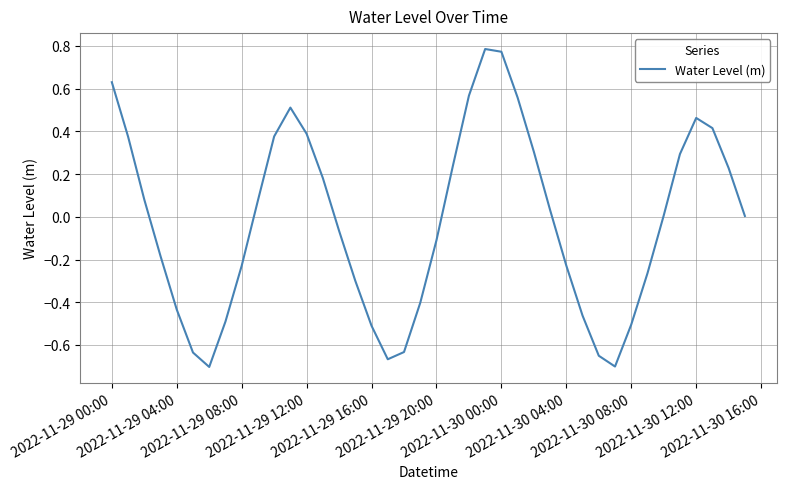

What is the difference between the second highest and minimum values?

1.5